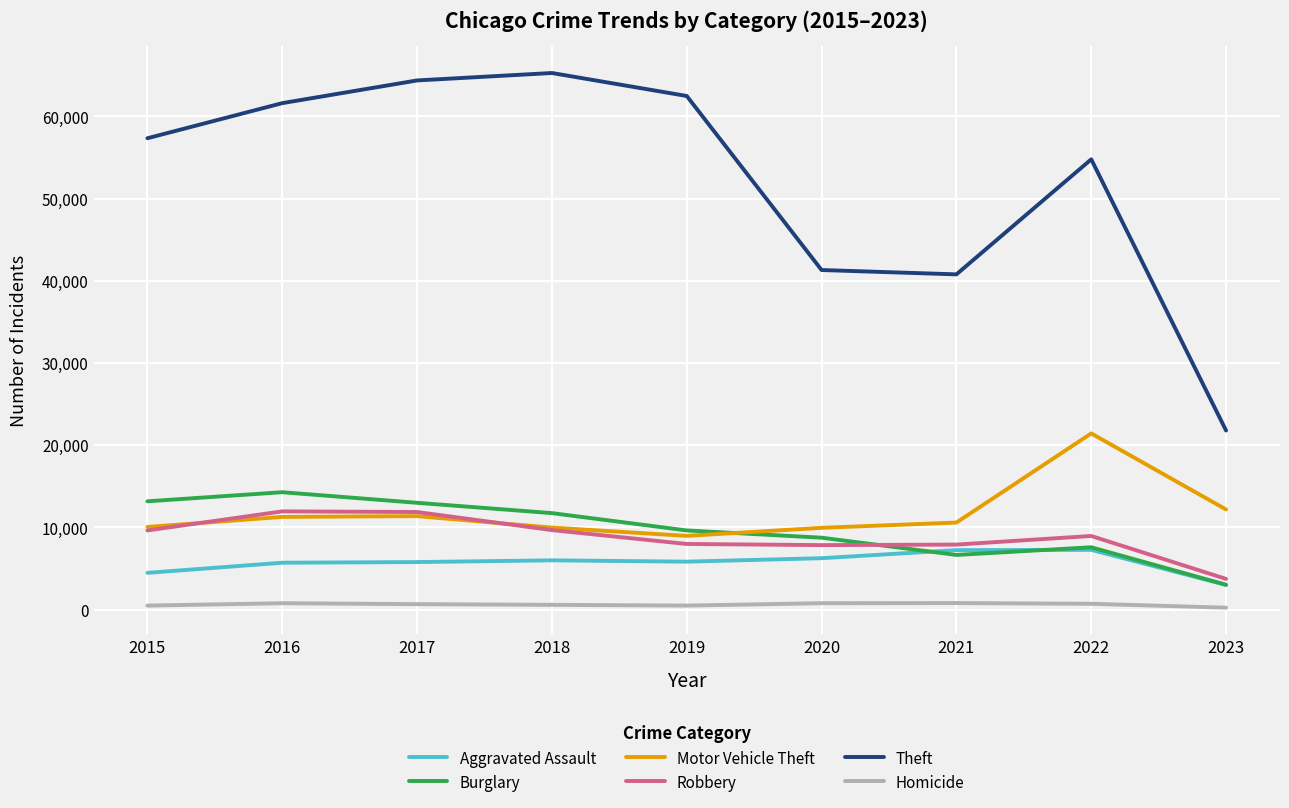

The Burglary series shows 14289 at 2016. True or false?

True